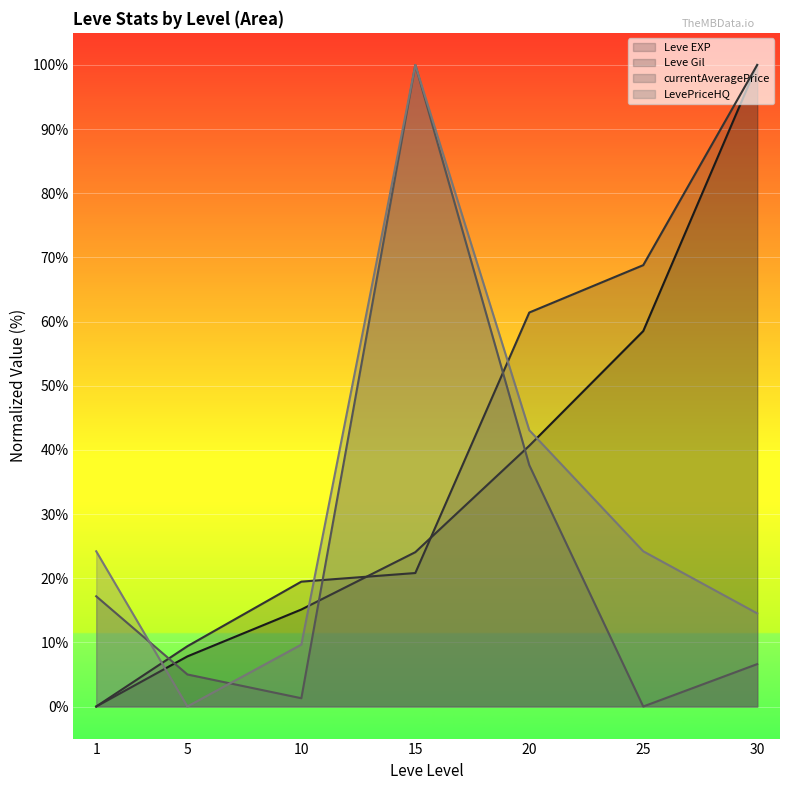

Reading right to left, transcribe all the data shown in this chart.

Leve EXP: 100.0	58.5	40.6	24.1	15.1	7.8	0.0
Leve Gil: 100.0	68.8	61.4	20.8	19.5	9.4	0.0
currentAveragePrice: 6.6	0.0	37.6	100.0	1.3	5.0	17.2
LevePriceHQ: 14.5	24.2	43.1	100.0	9.6	0.0	24.2